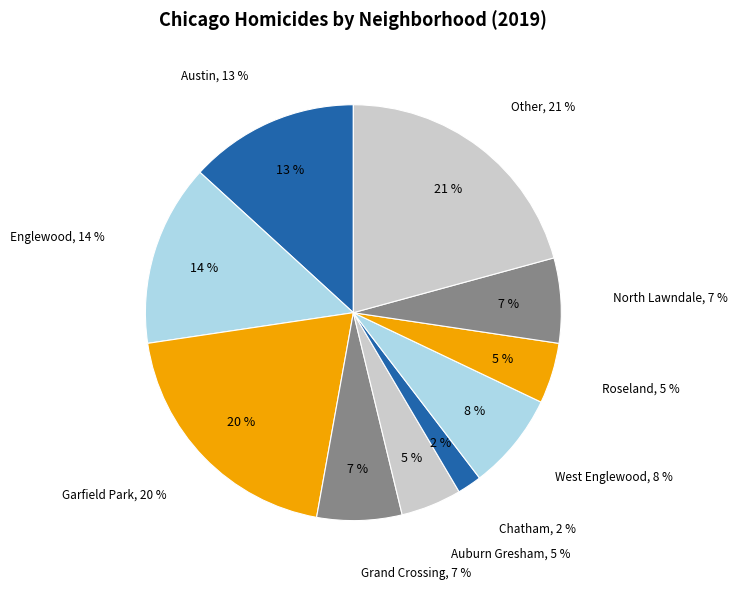

What is the change in value from Grand Crossing to Roseland?

-2